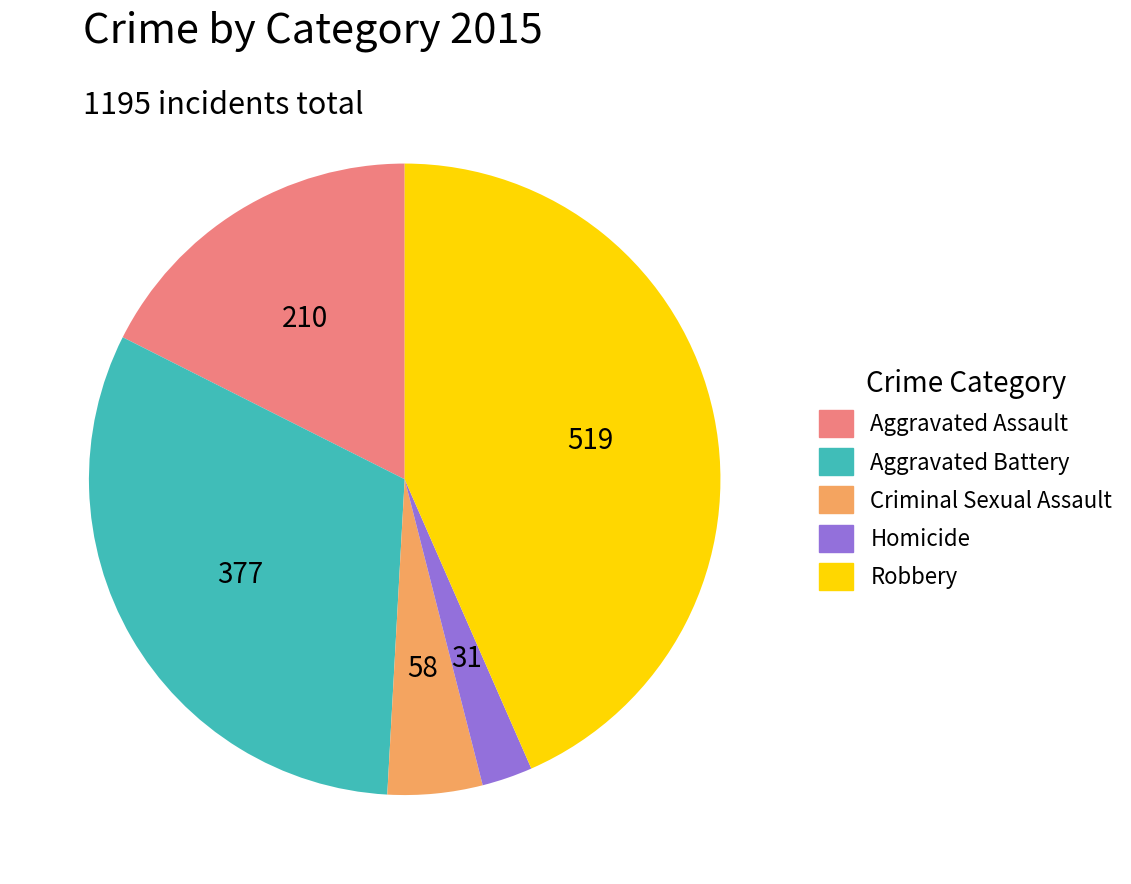

Count the number of slices in the pie.

5